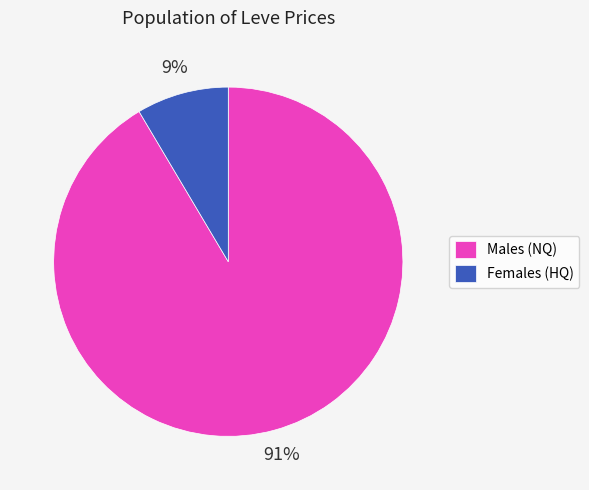

Do Males (NQ) and Females (HQ) together represent more than half of the pie?

Yes